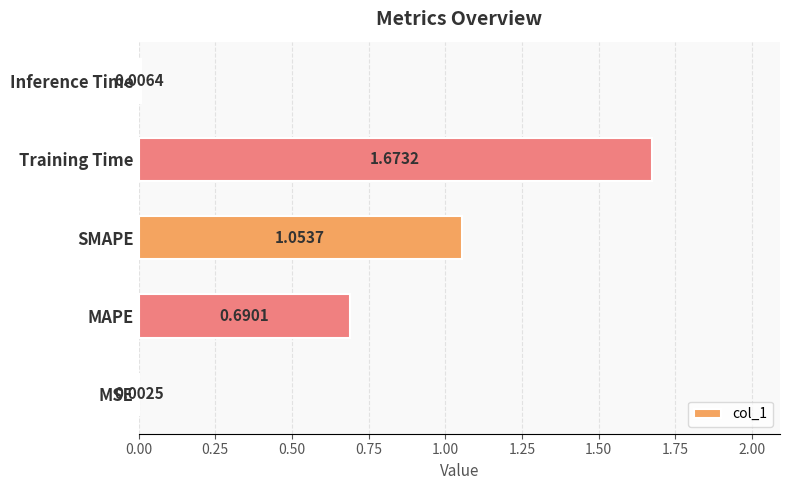

How many data points does each series have?

5